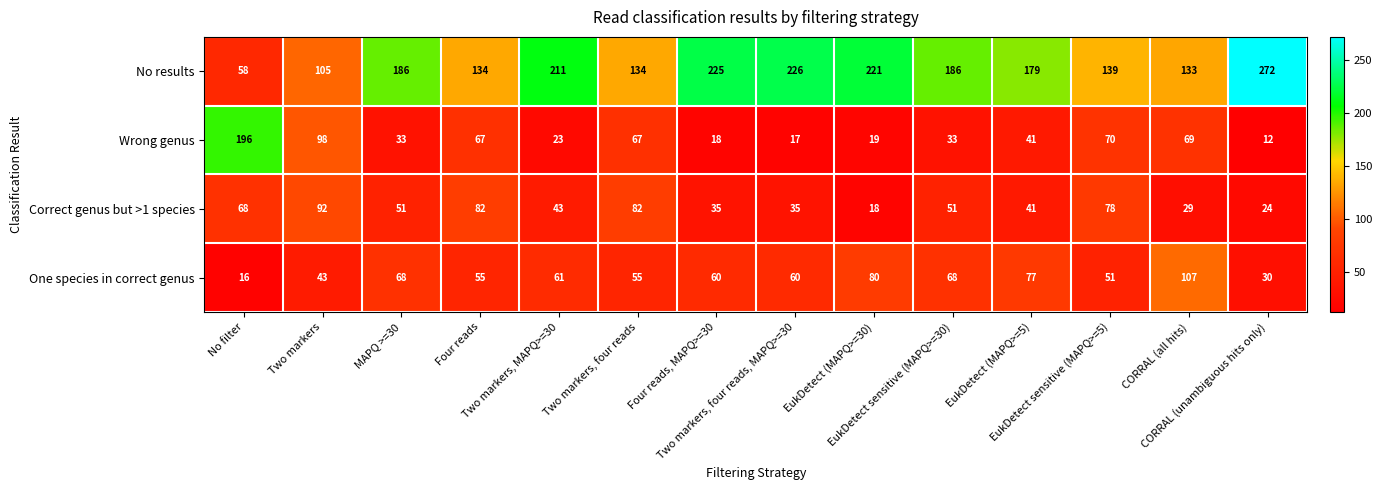

What is the minimum value for One species in correct genus?

16